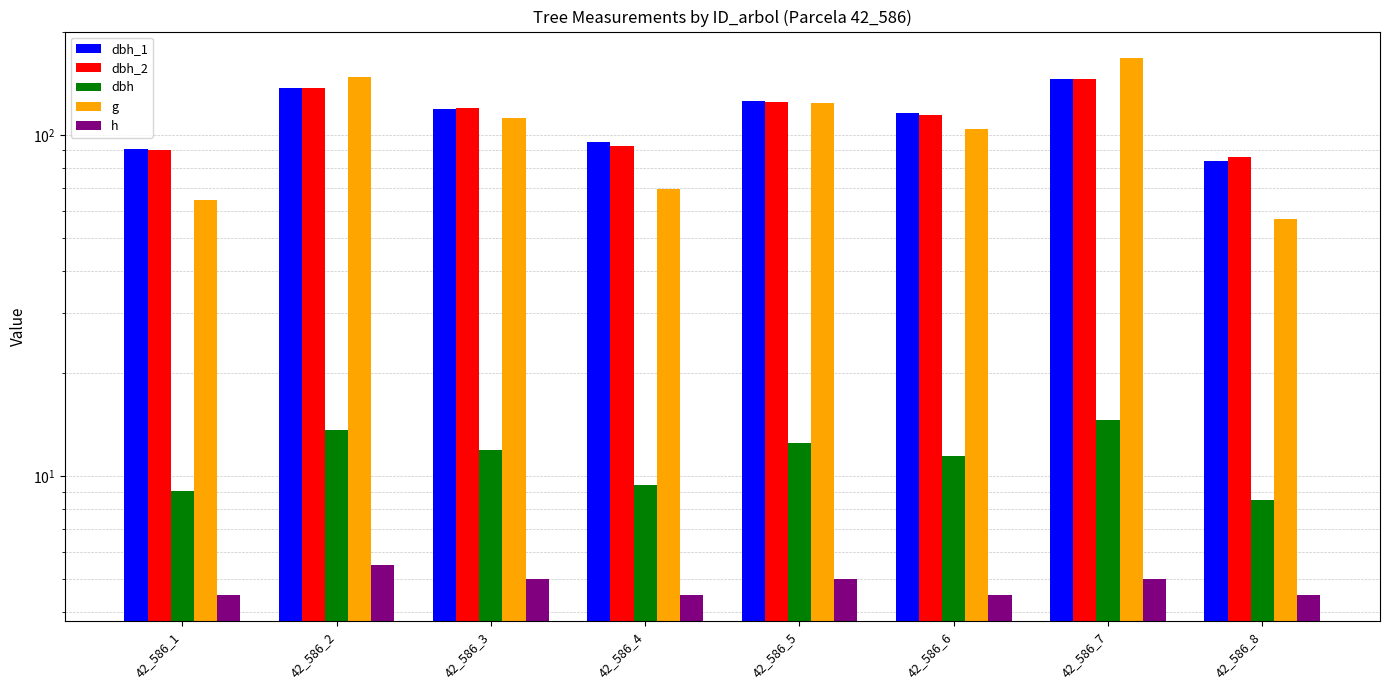

What is the spread (max minus min) of values at 42_586_2?

141.9